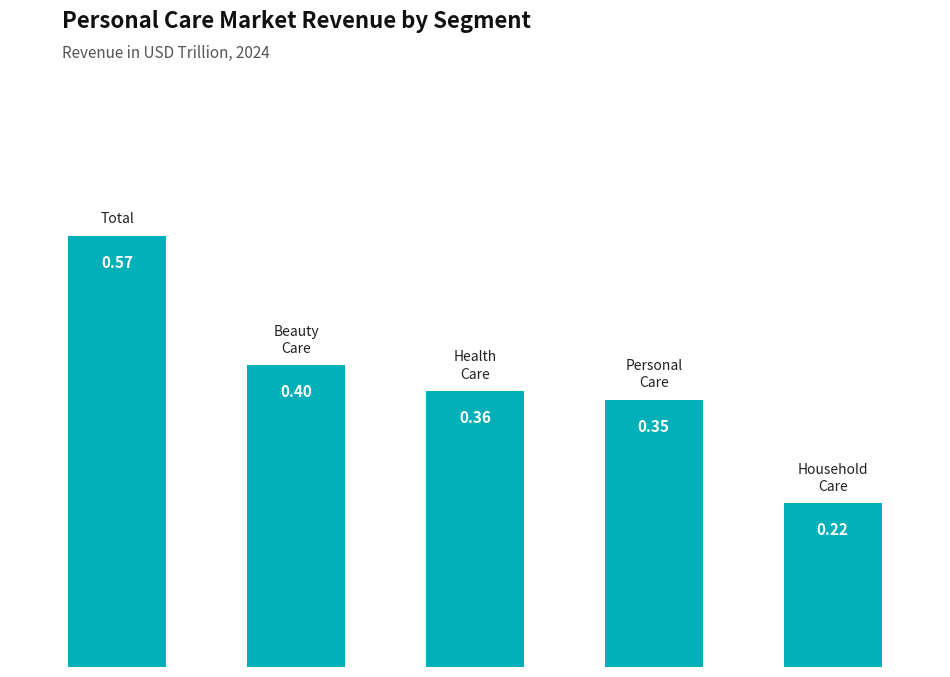

What is the sum of all values?

1.9